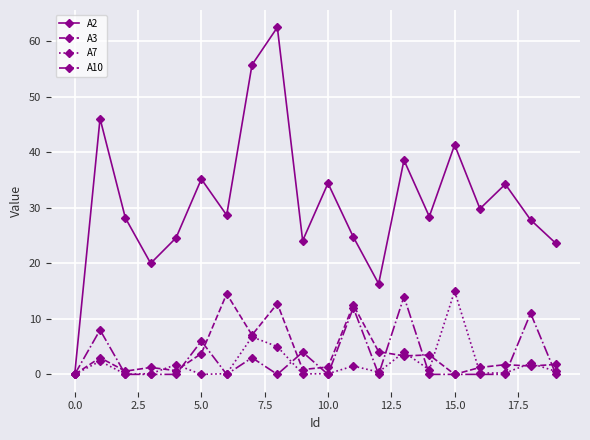

Which series has the largest total across all categories?

A2